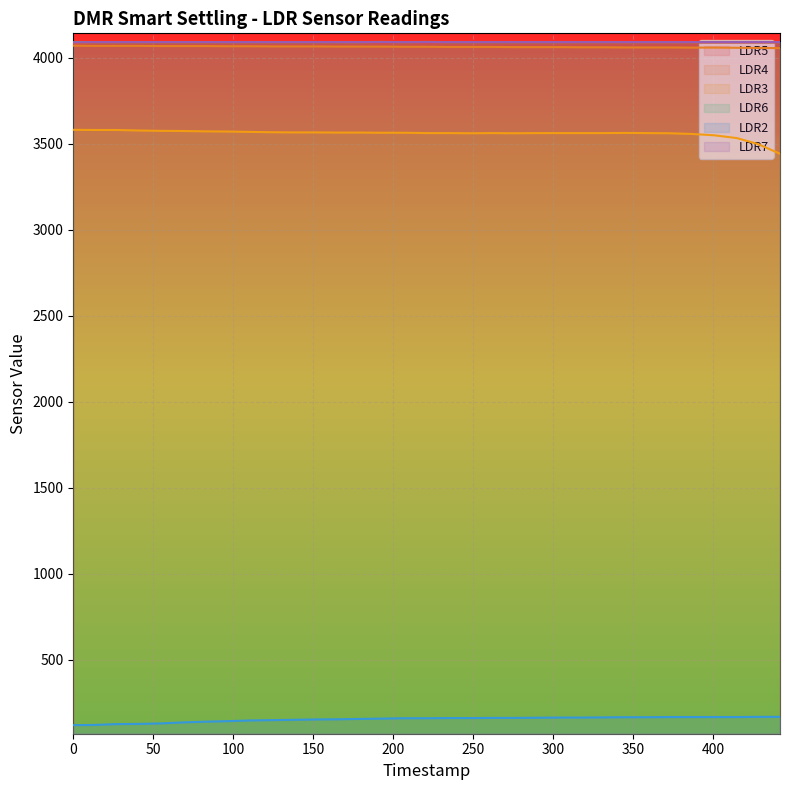

At which category does LDR3 reach its first local peak?

262